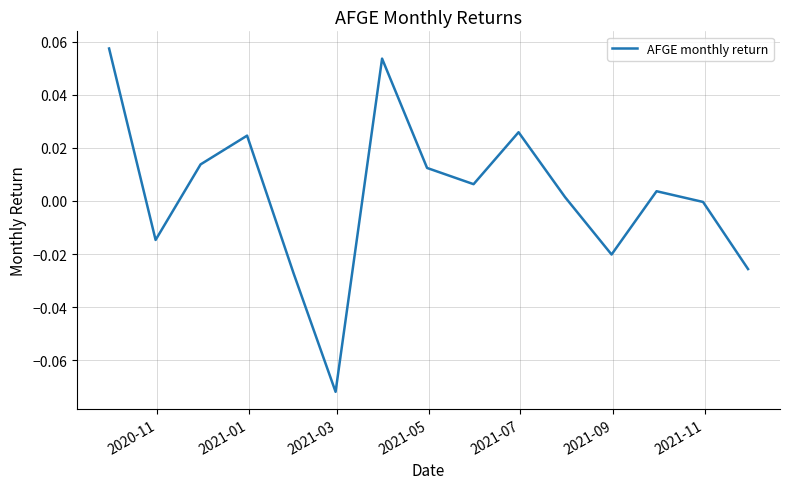

Which label corresponds to the largest value in the chart?

2020-11